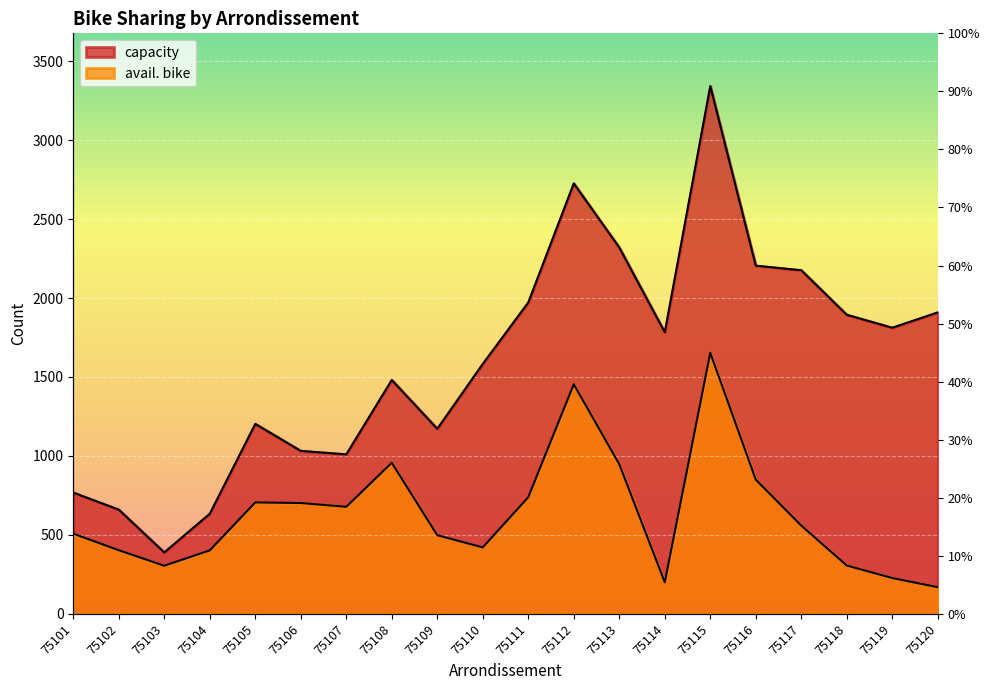

What is the total value across all series at 75104?

1036